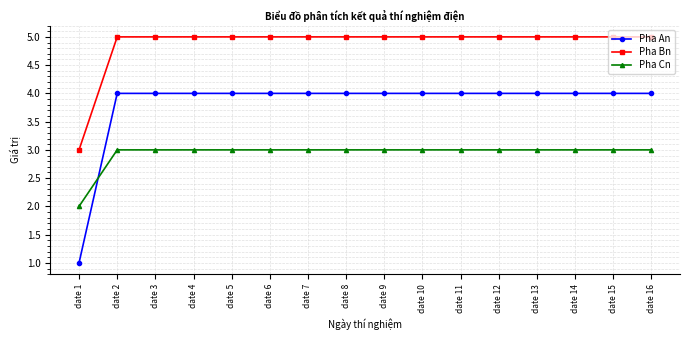

Count the number of categories in the chart.

16